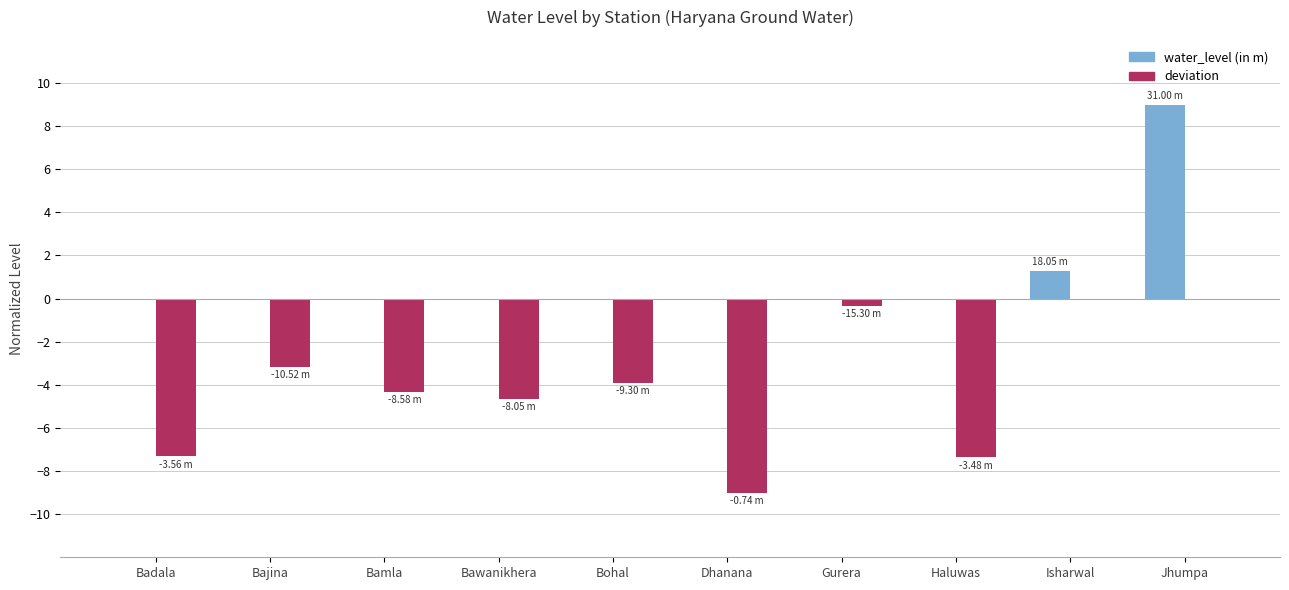

The value of deviation at Bamla is -1.1. True or false?

False